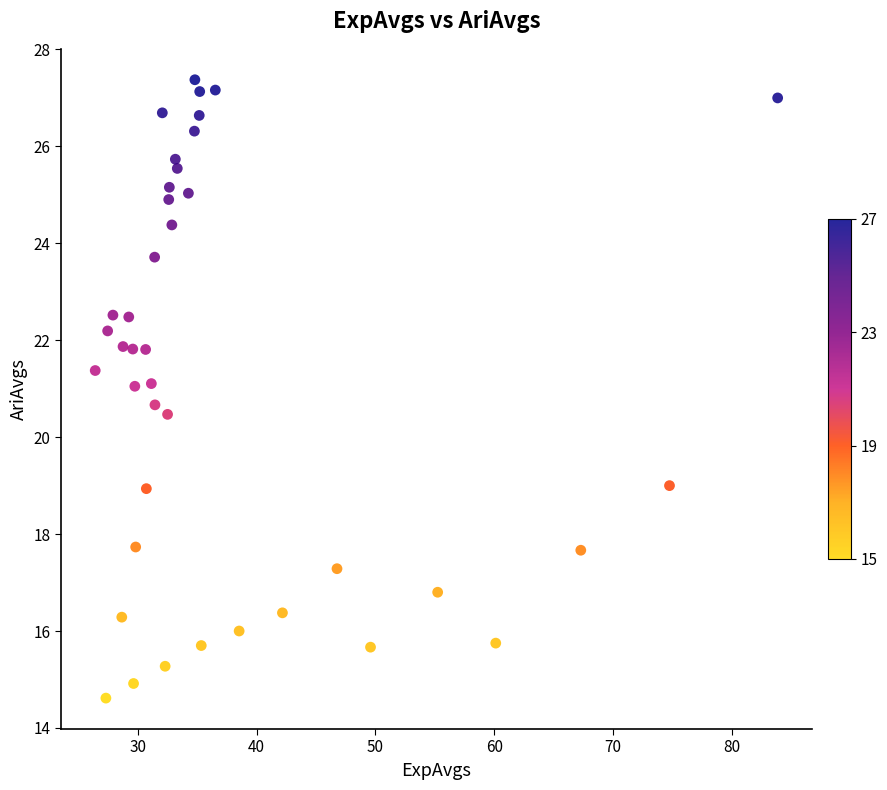

What is the range of X values (max minus min)?

57.5